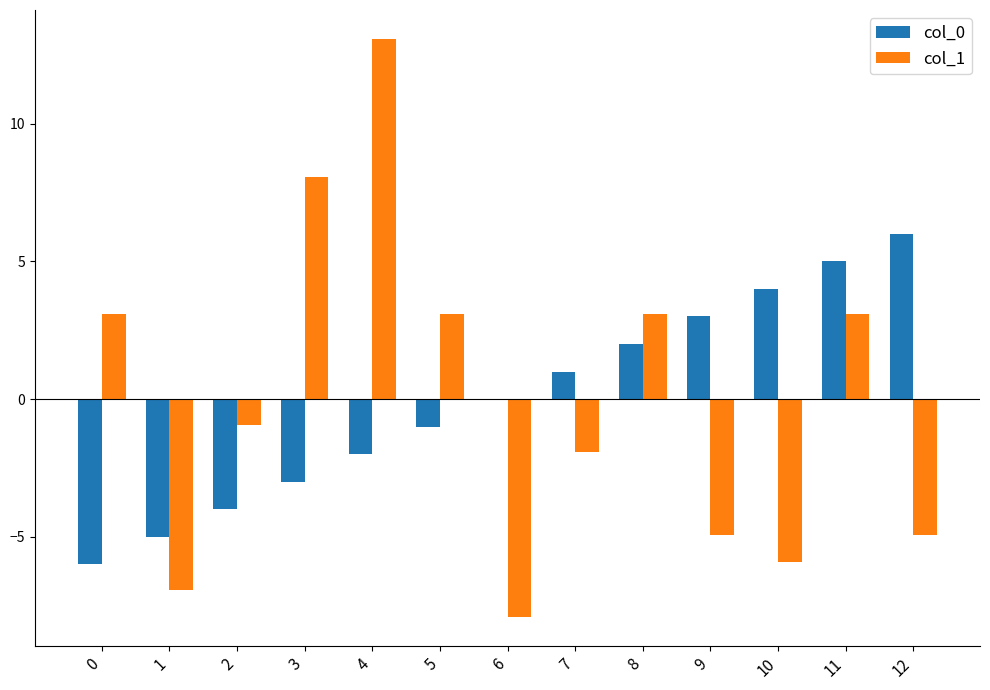

Which label corresponds to the largest value in the chart?

4